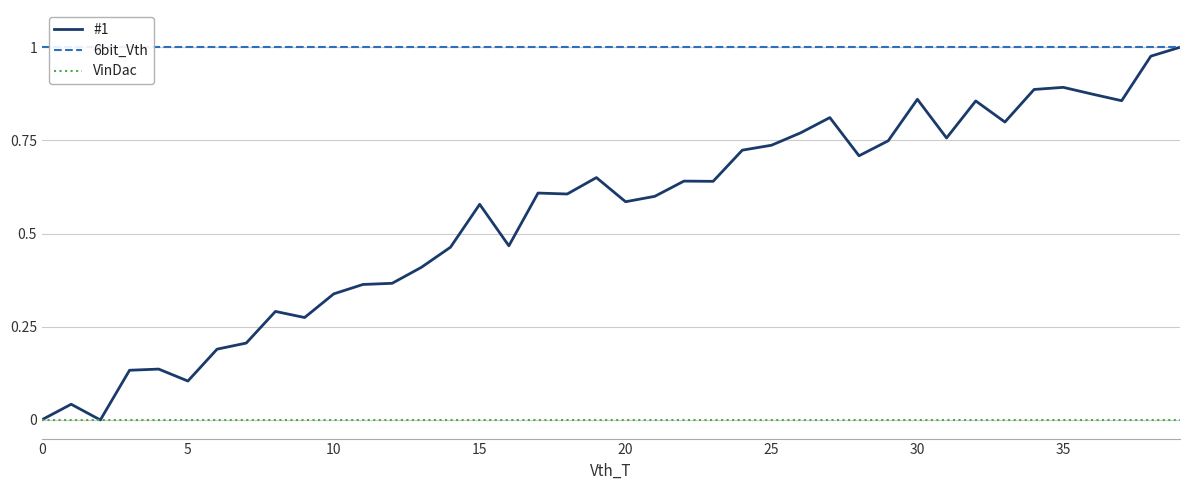

Is it true that #1 equals 0.5 at 10?

False